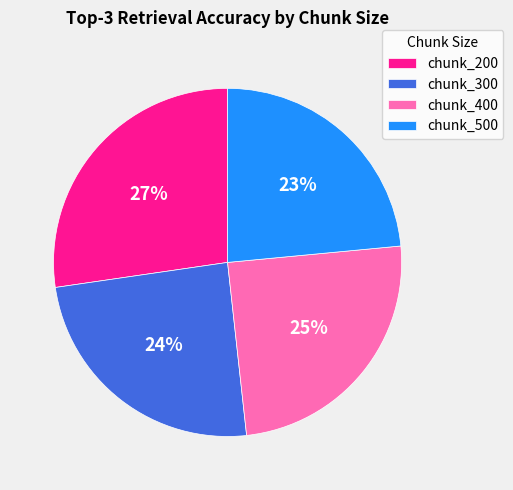

Between chunk_500 and chunk_300, which is larger?

chunk_300